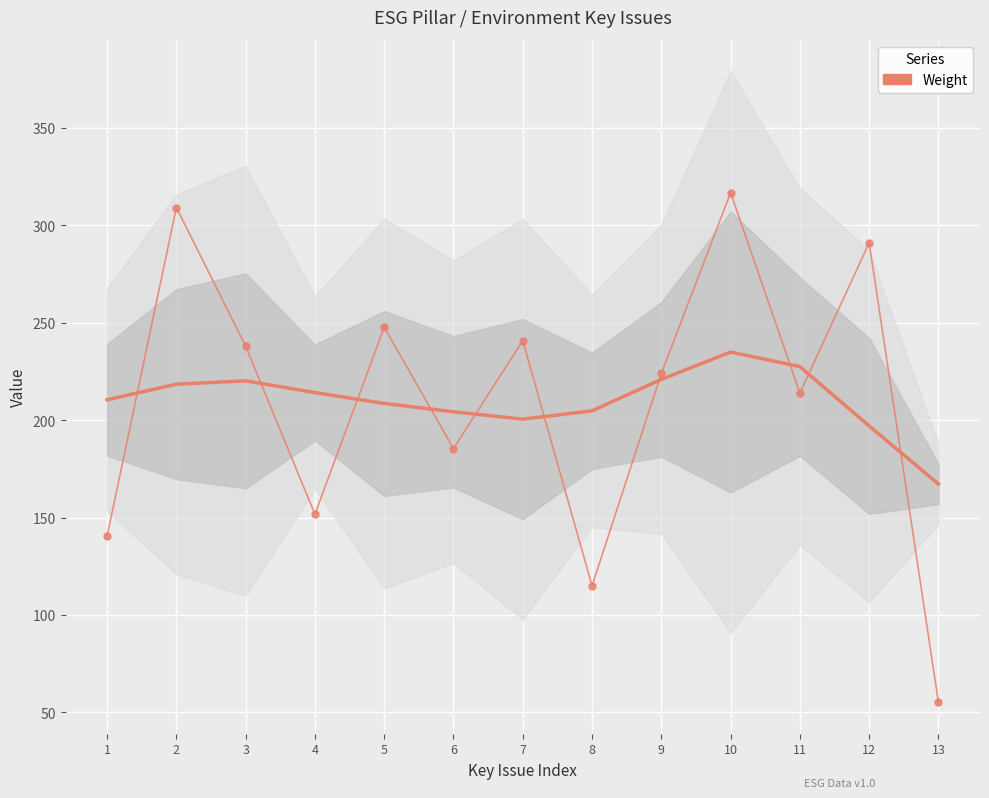

Is the value of Weight at 10 greater than the value of Smoothed Weight at 4?

Yes